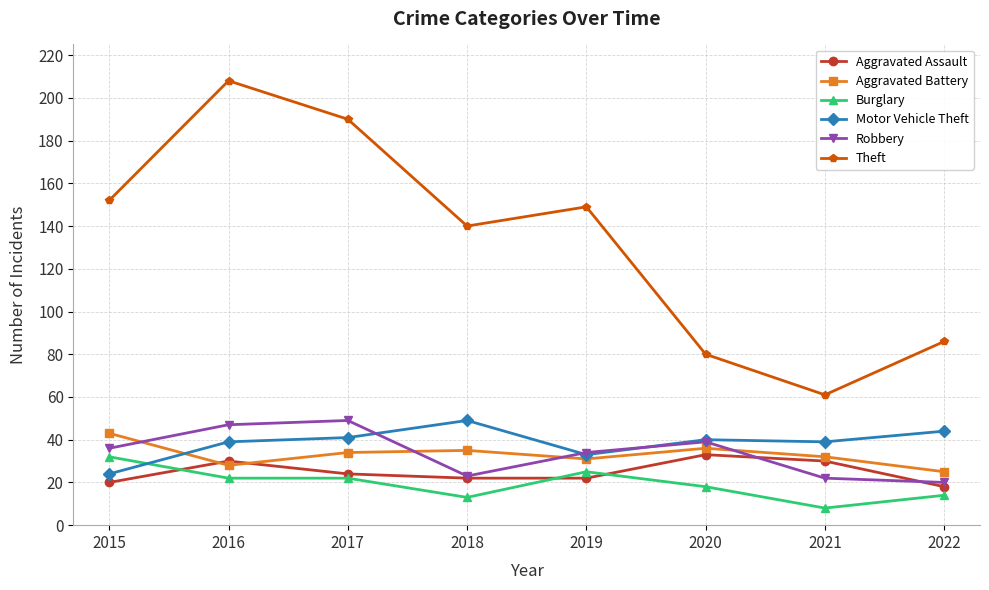

What is the difference between the maximum and minimum values in the Robbery series?

29